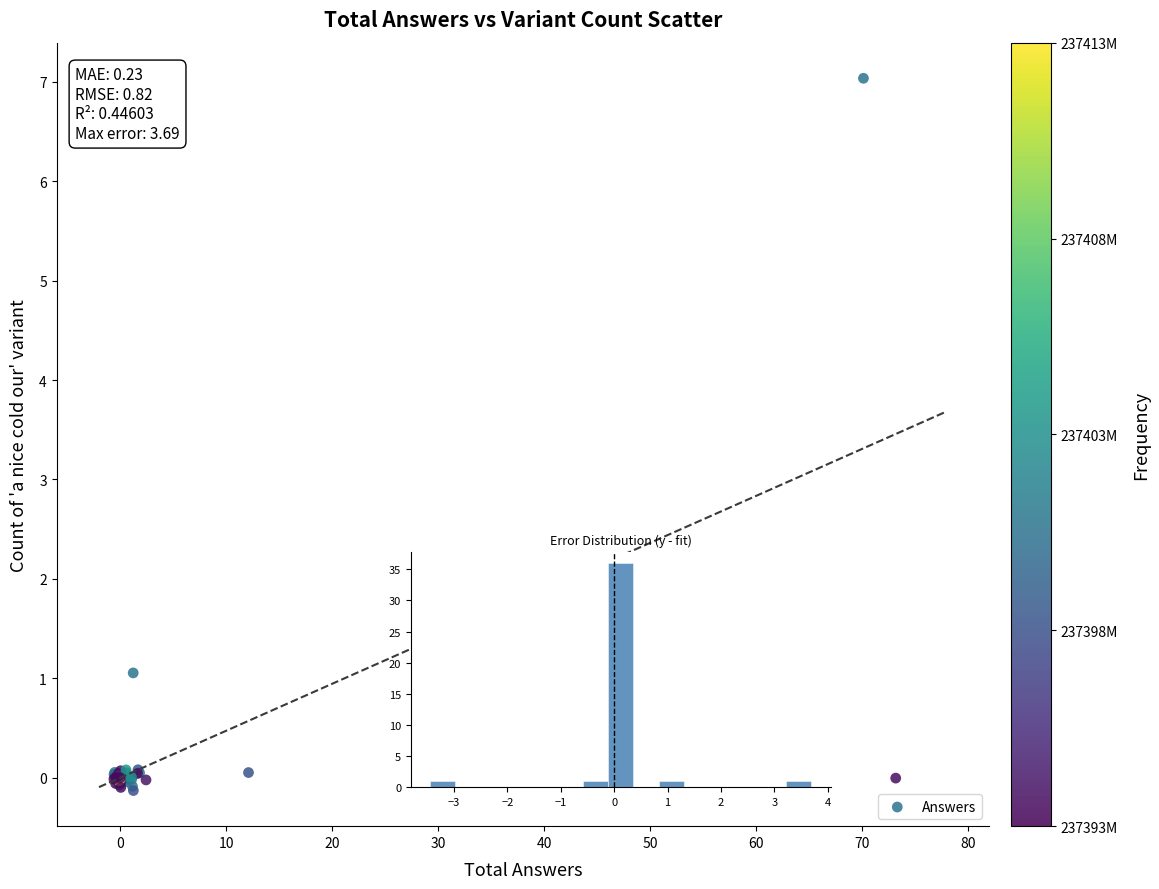

What Y value in the scatter plot is closest to 3?

1.1